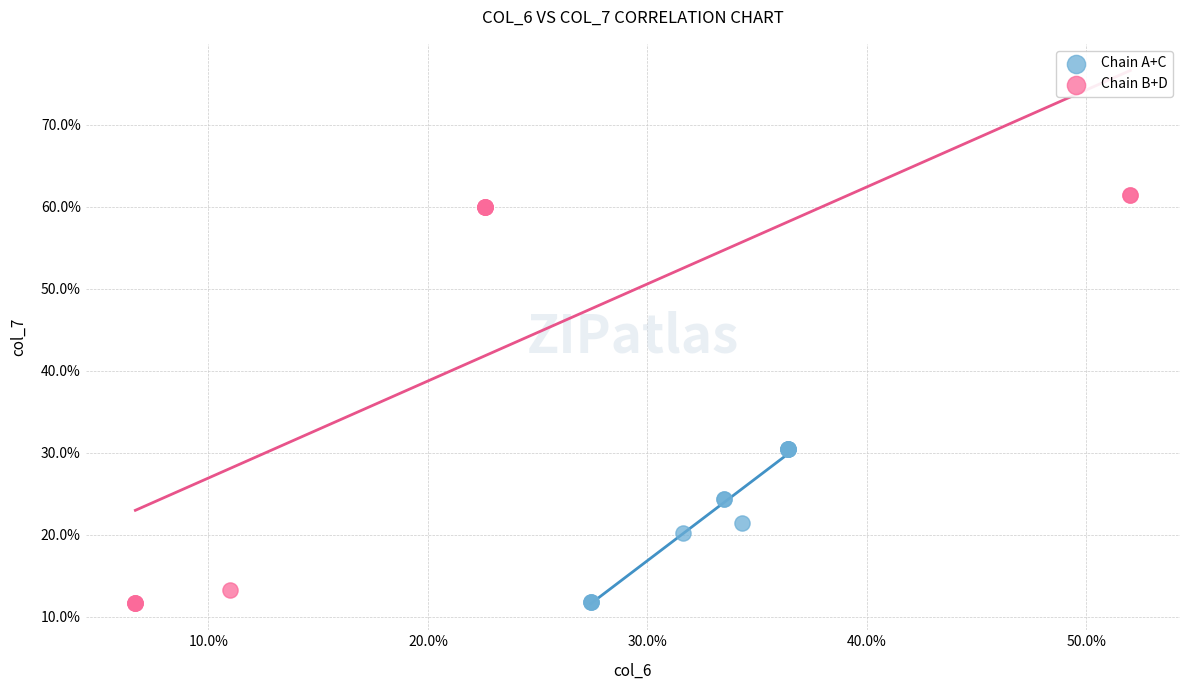

Which series has the widest spread of Y values?

Chain B+D